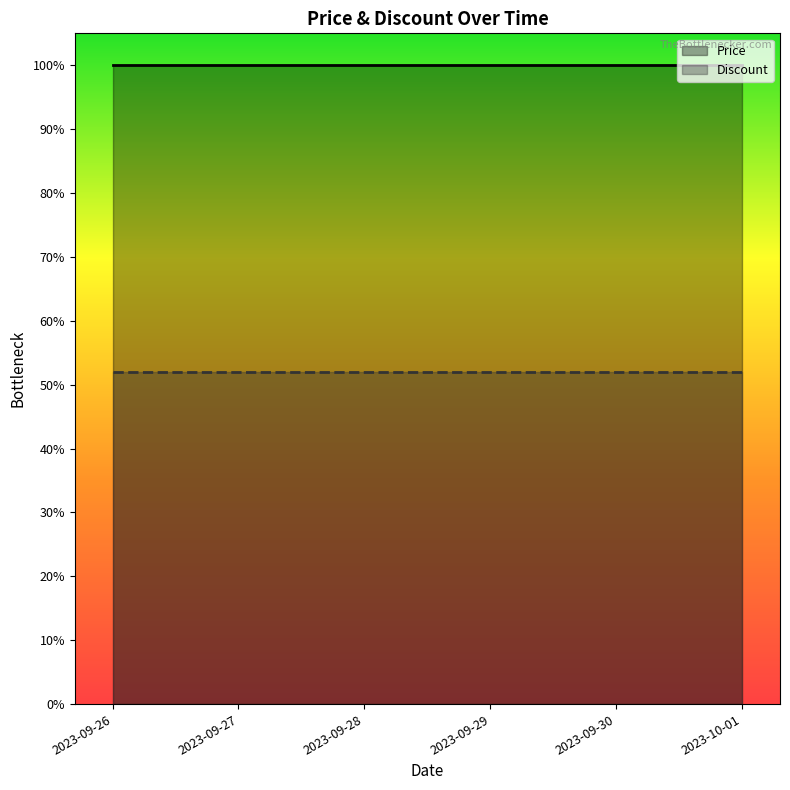

List the labels in order of Price value, largest first.

2023-09-26, 2023-09-27, 2023-09-28, 2023-09-29, 2023-09-30, 2023-10-01